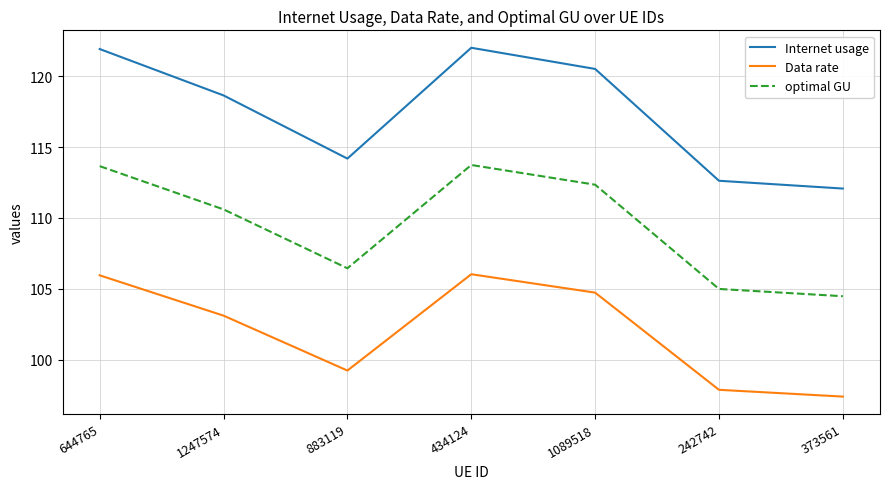

What is the minimum value shown in the chart?

97.4